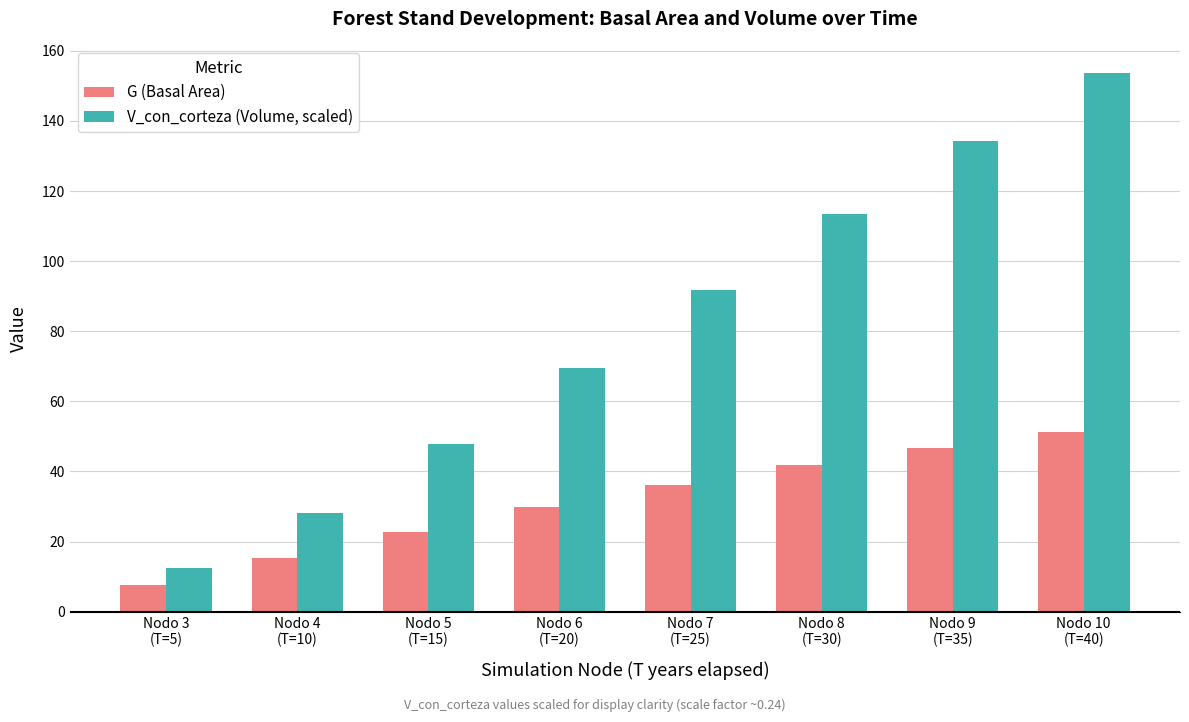

List the series in order of their peak value, highest first.

V_con_corteza (Volume, scaled), G (Basal Area)